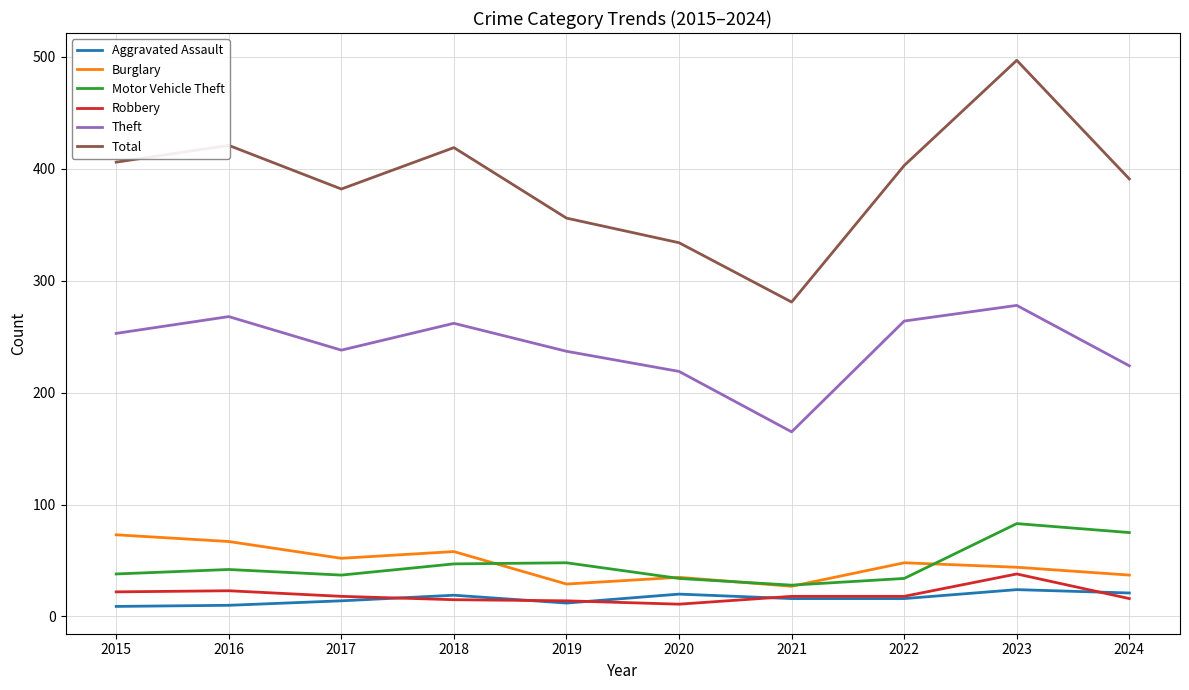

How many series are shown in this chart?

6